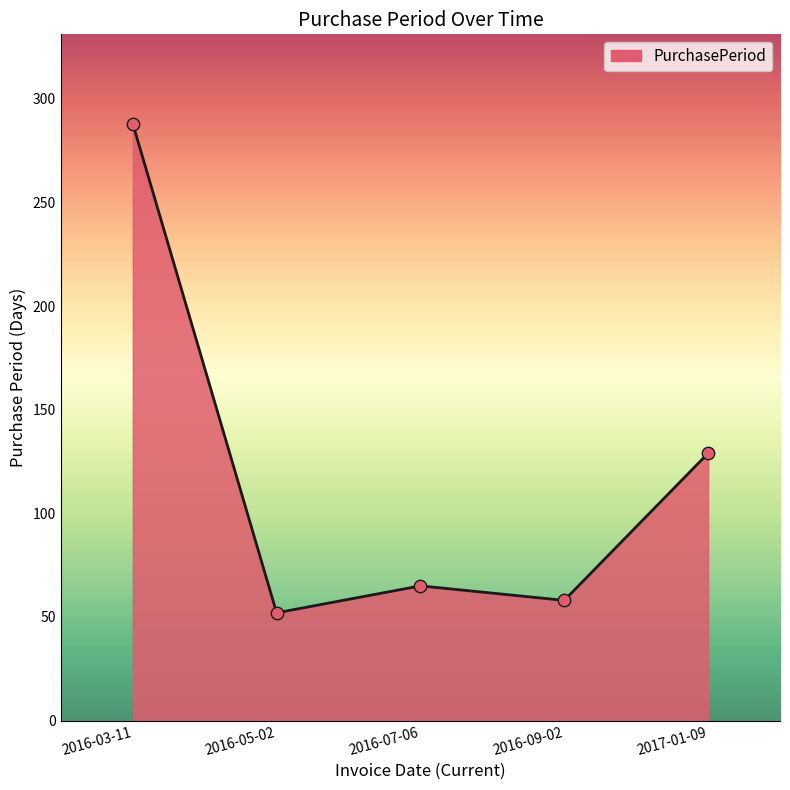

What is the ratio of the value at 2016-03-11 to the value at 2016-07-06?

4.4